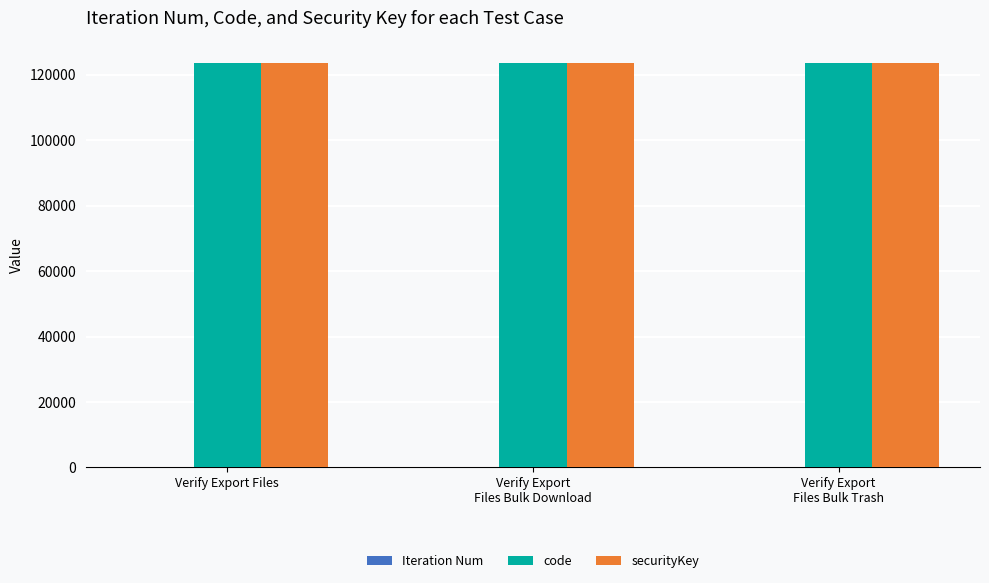

The value of securityKey at Verify Export Files is 64807. True or false?

False